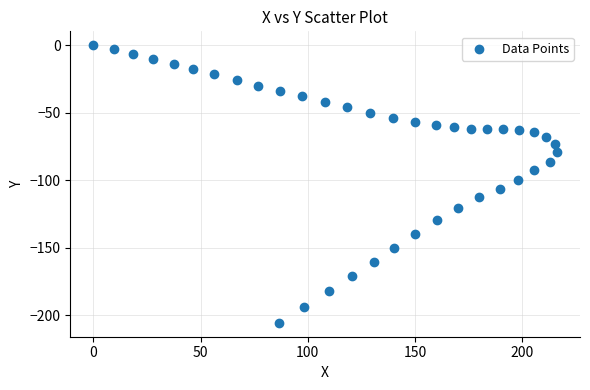

What is the range of Y values (max minus min)?

205.5